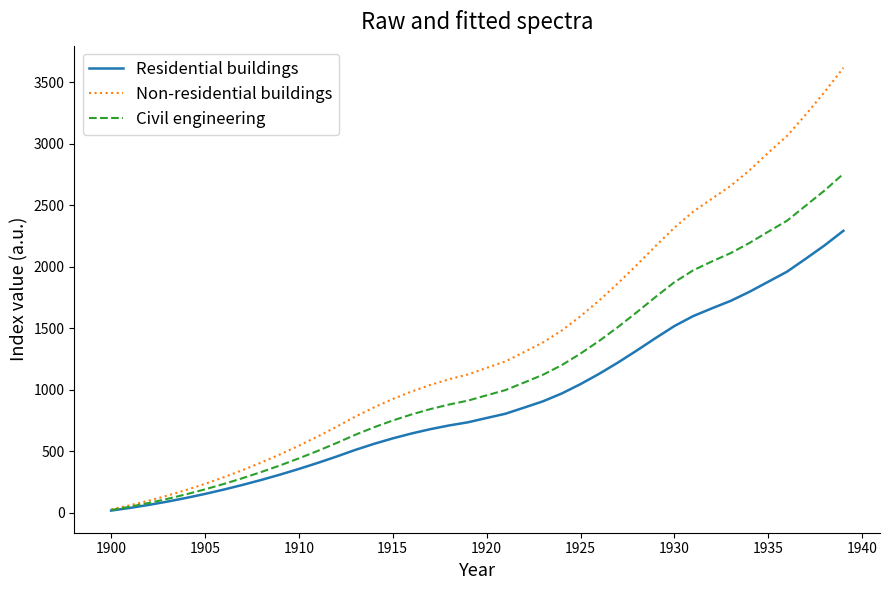

Is this an area chart (filled region under the line)?

No